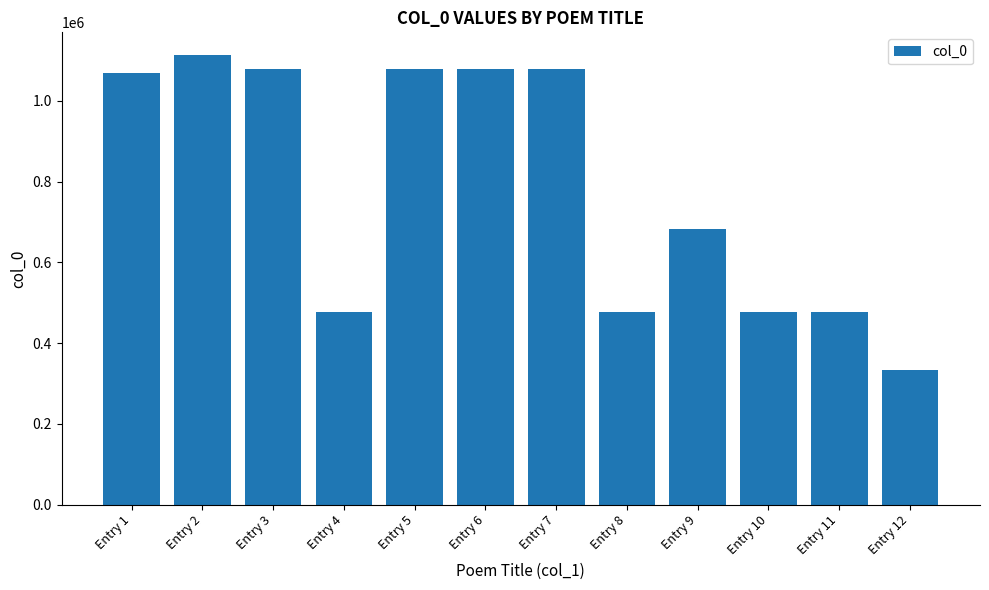

True or false: the data shows 839093 at Entry 11.

False